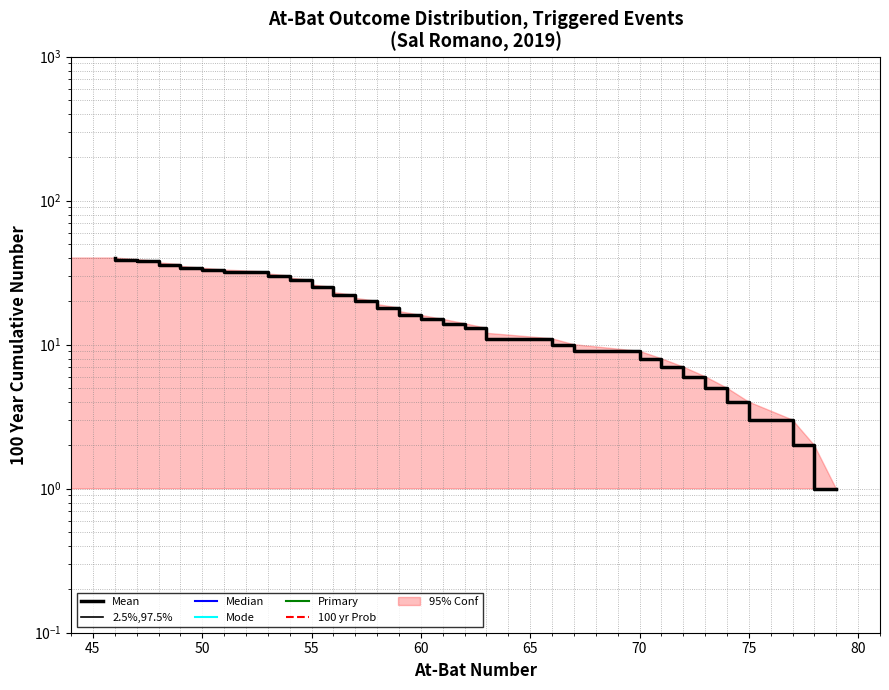

True or false: Median and 100 yr Prob cross at least once.

False